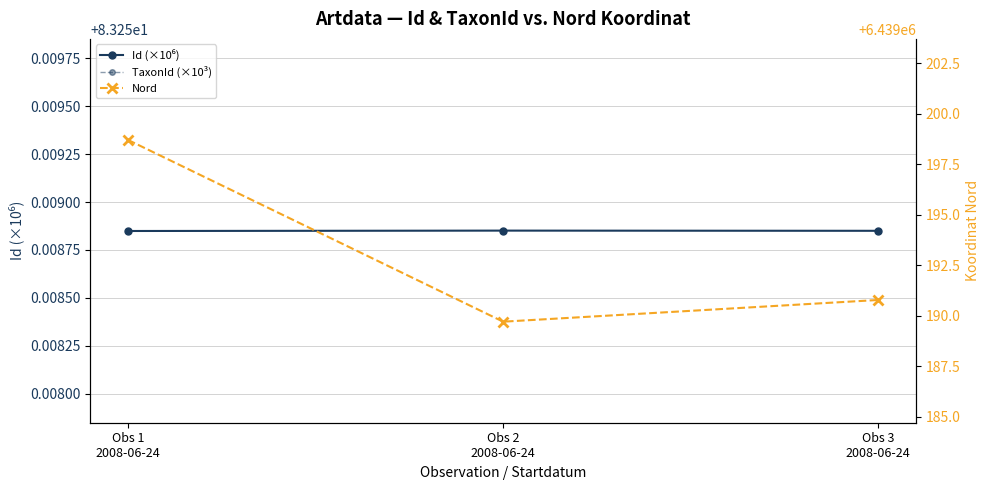

What is the label of the 2nd point from the left?

Obs 2
2008-06-24